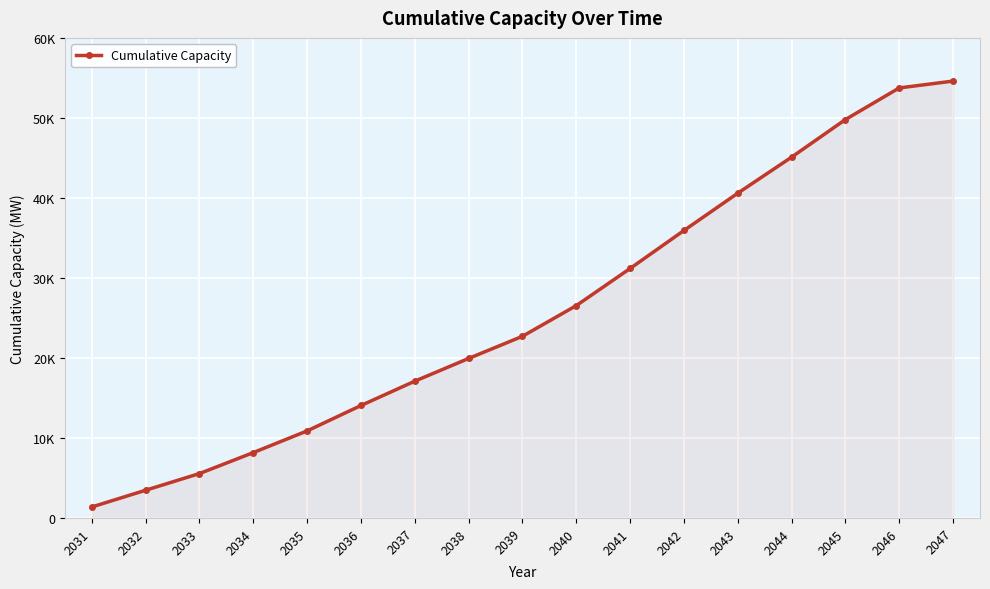

Rank the categories by value from lowest to highest.

2031, 2032, 2033, 2034, 2035, 2036, 2037, 2038, 2039, 2040, 2041, 2042, 2043, 2044, 2045, 2046, 2047